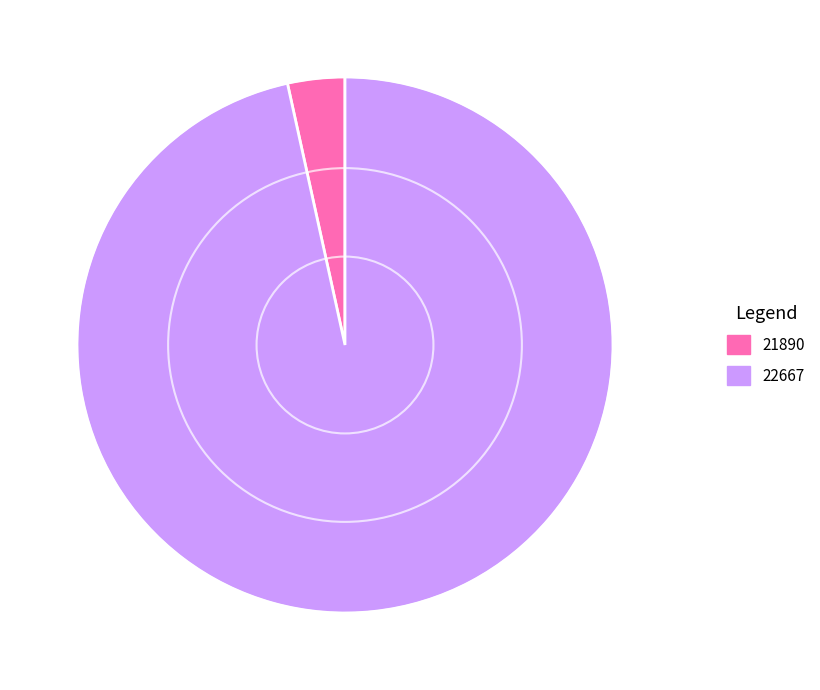

Does 21890 account for over 50% of the chart?

No